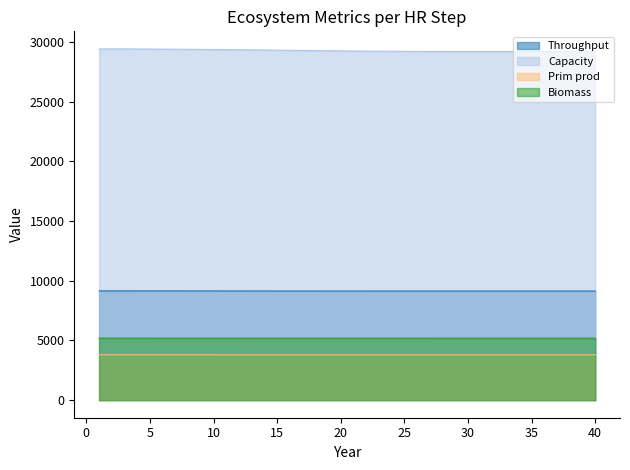

Does the chart display data point markers on the line(s)?

No